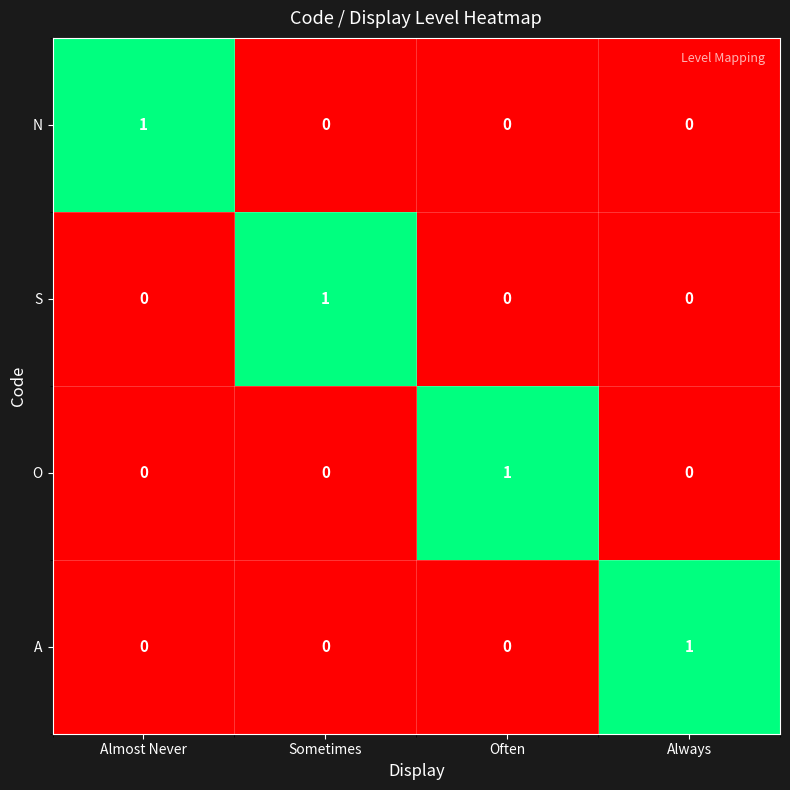

At how many categories does at least one series exceed 0?

4